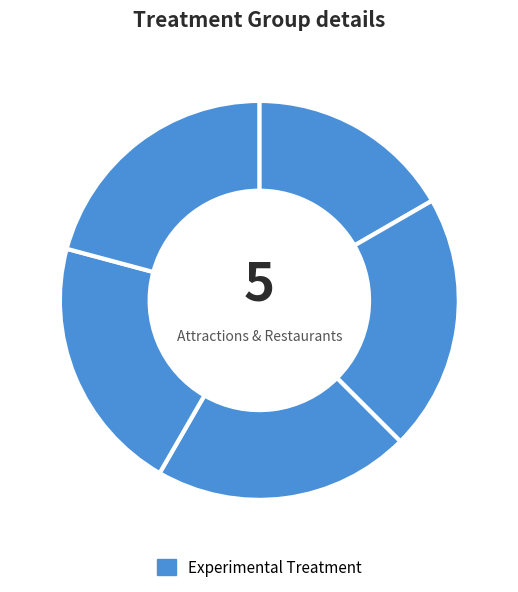

Rank the categories by value from lowest to highest.

Shrimps Bar & Restaurant, Palacio y Jardines de Mirabell, Punta Mita Expeditions, Sea Breeze Restaurant, Islas Marietas